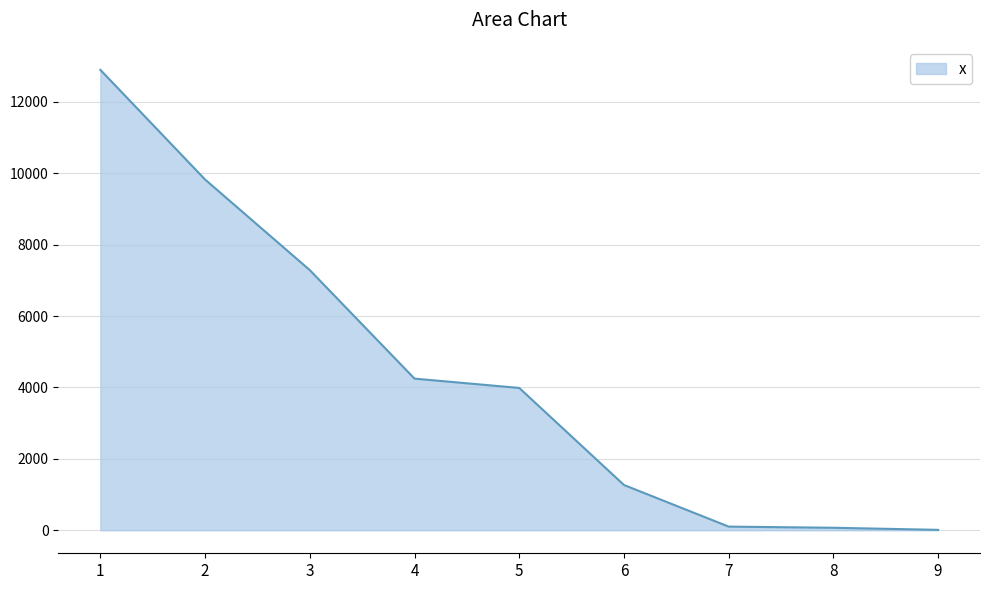

What is the change in value from 3 to 6?

-6019.1